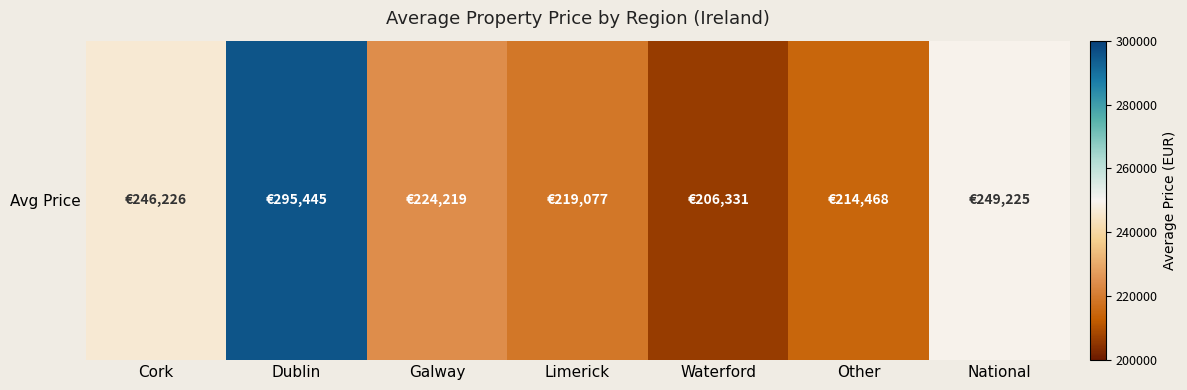

List the labels in order of value, smallest first.

Waterford, Other, Limerick, Galway, Cork, National, Dublin